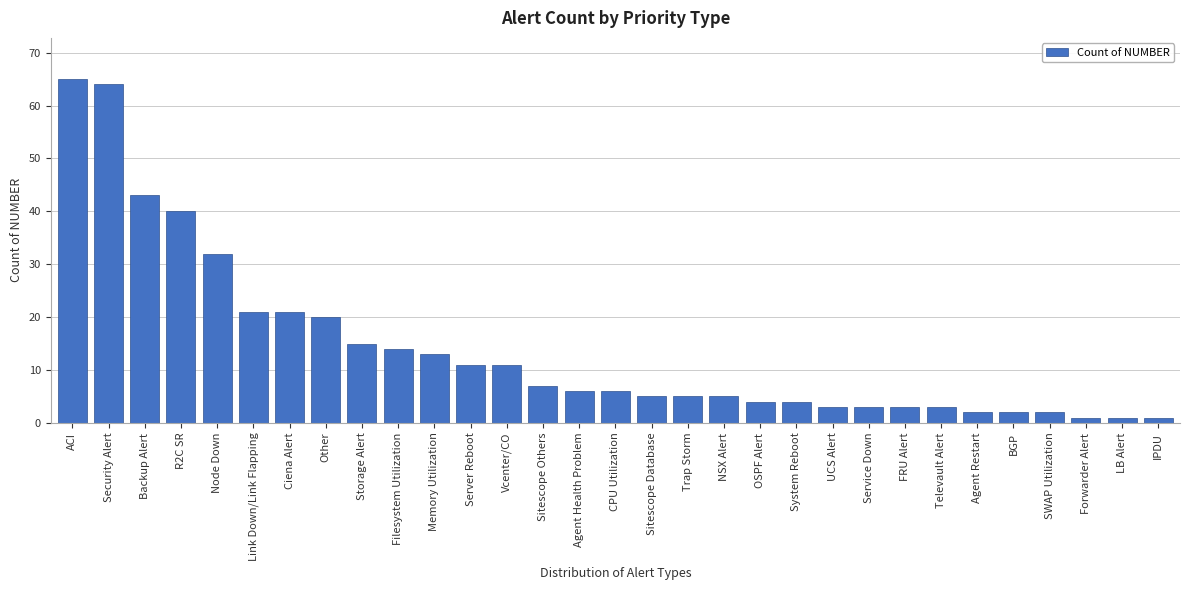

What is the average value?

14